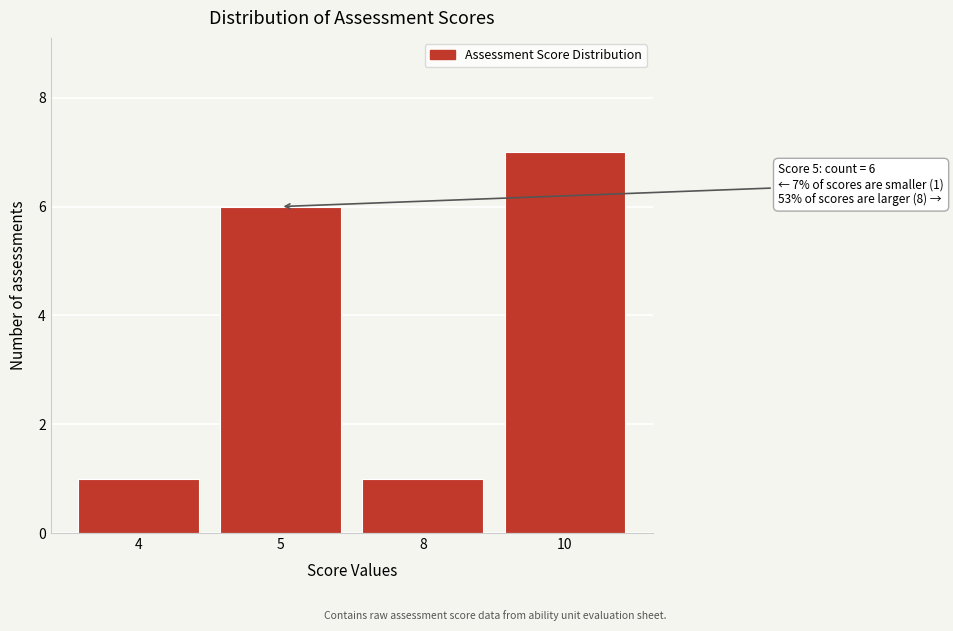

Reading right to left, transcribe all the data shown in this chart.

10=7	8=1	5=6	4=1